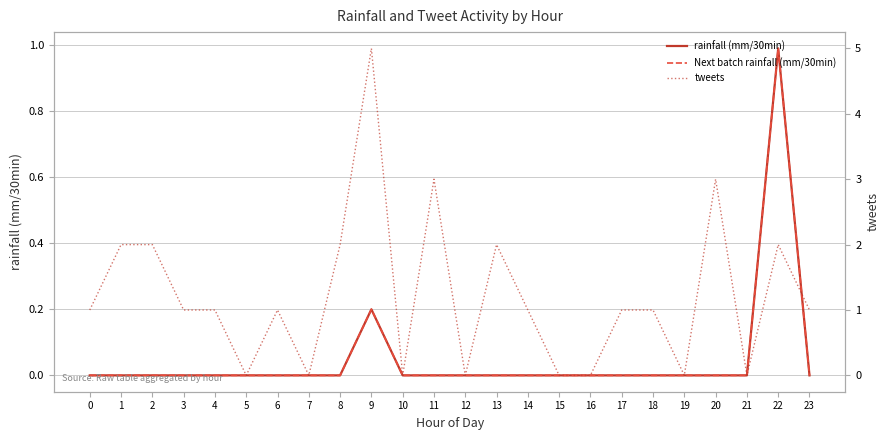

True or false: tweets has more than 1 interior local peaks.

True